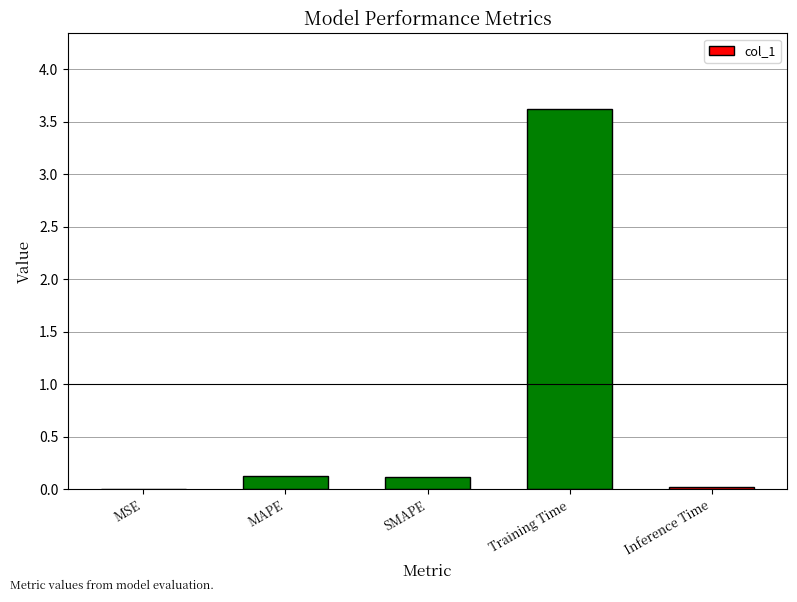

What is the sum of all values?

3.9